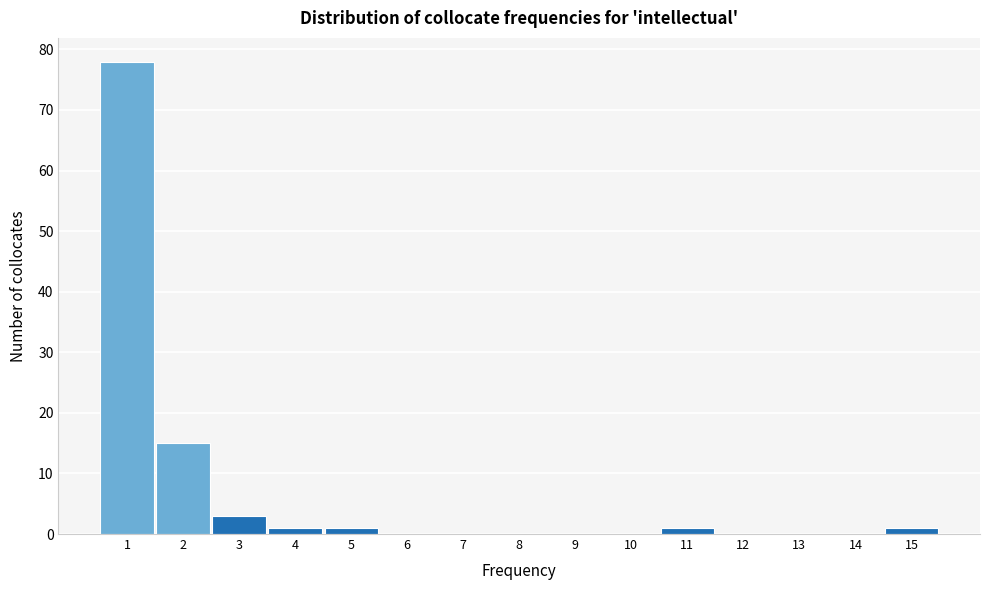

Reading left to right, list every bar in this chart as the range it spans on the x-axis followed by its height. The values are not printed on the chart, so give them approximately, as read against the axis.

0.5 to 1.5: 78
1.5 to 2.5: 15
2.5 to 3.5: 3
3.5 to 4.5: 1
4.5 to 5.5: 1
5.5 to 6.5: 0
6.5 to 7.5: 0
7.5 to 8.5: 0
8.5 to 9.5: 0
9.5 to 10.5: 0
10.5 to 11.5: 1
11.5 to 12.5: 0
12.5 to 13.5: 0
13.5 to 14.5: 0
14.5 to 15.5: 1